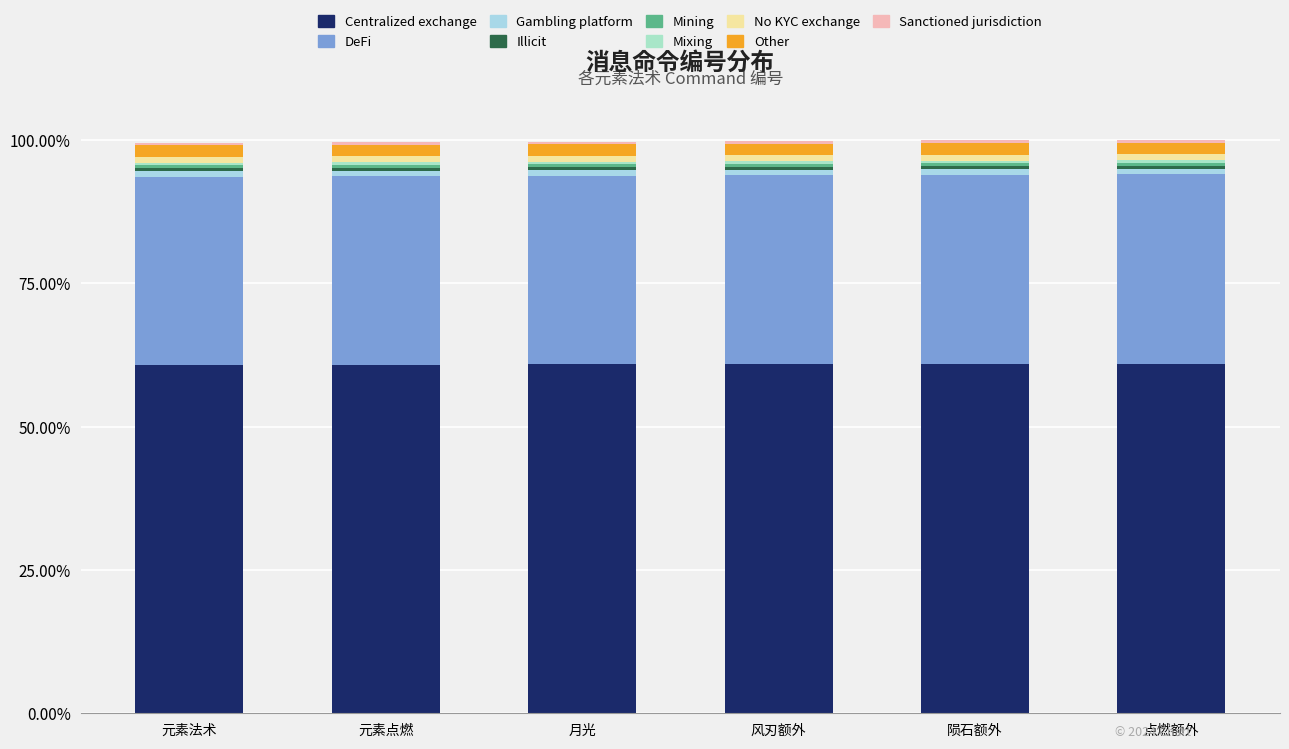

What is the label of the 5th bar from the left?

陨石额外